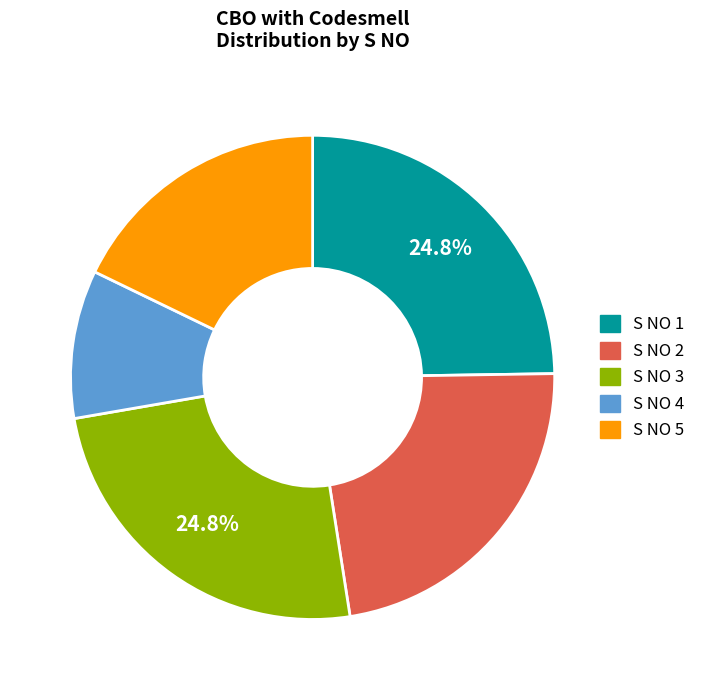

Does any single category account for the majority?

No